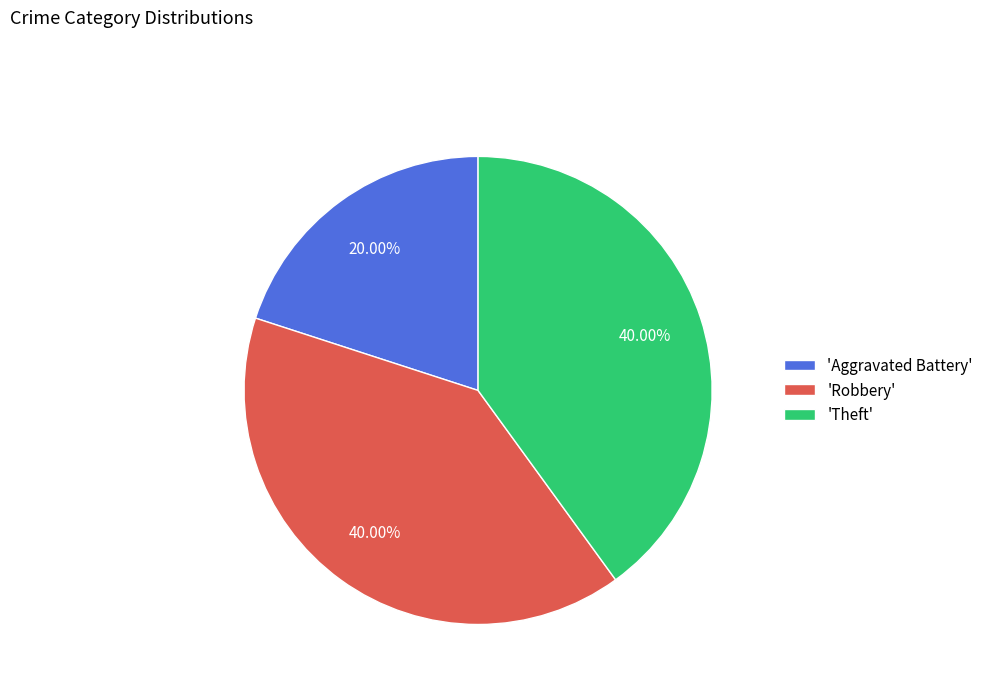

To the nearest percent, what is the average slice percentage?

33%